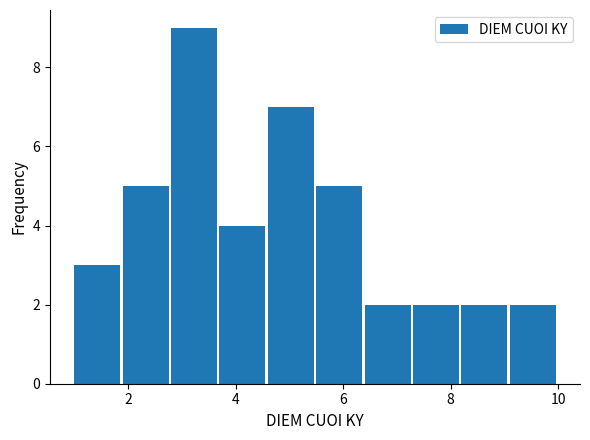

Which range on the x-axis has the tallest bar?

2.8 to 3.7